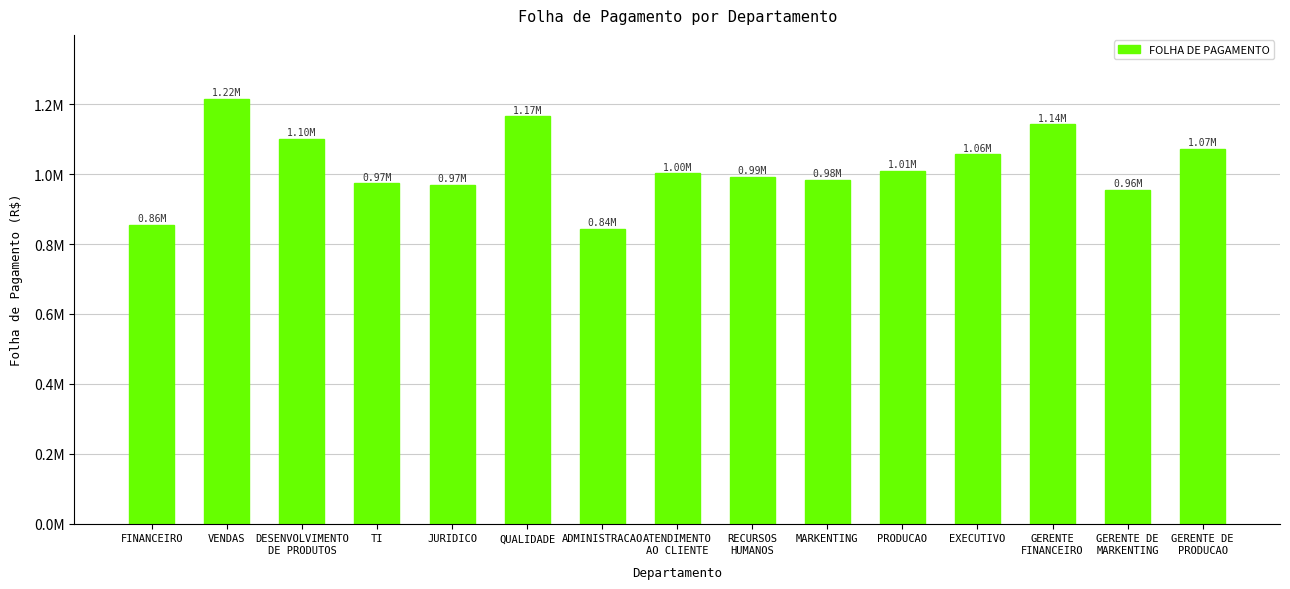

Are the bars grouped side by side (vs. stacked)?

No